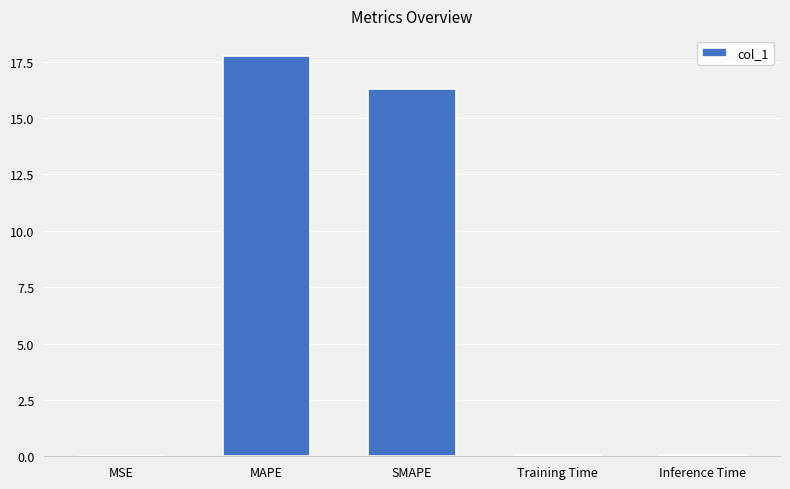

The chart shows a value of 0.0 at Training Time. True or false?

True